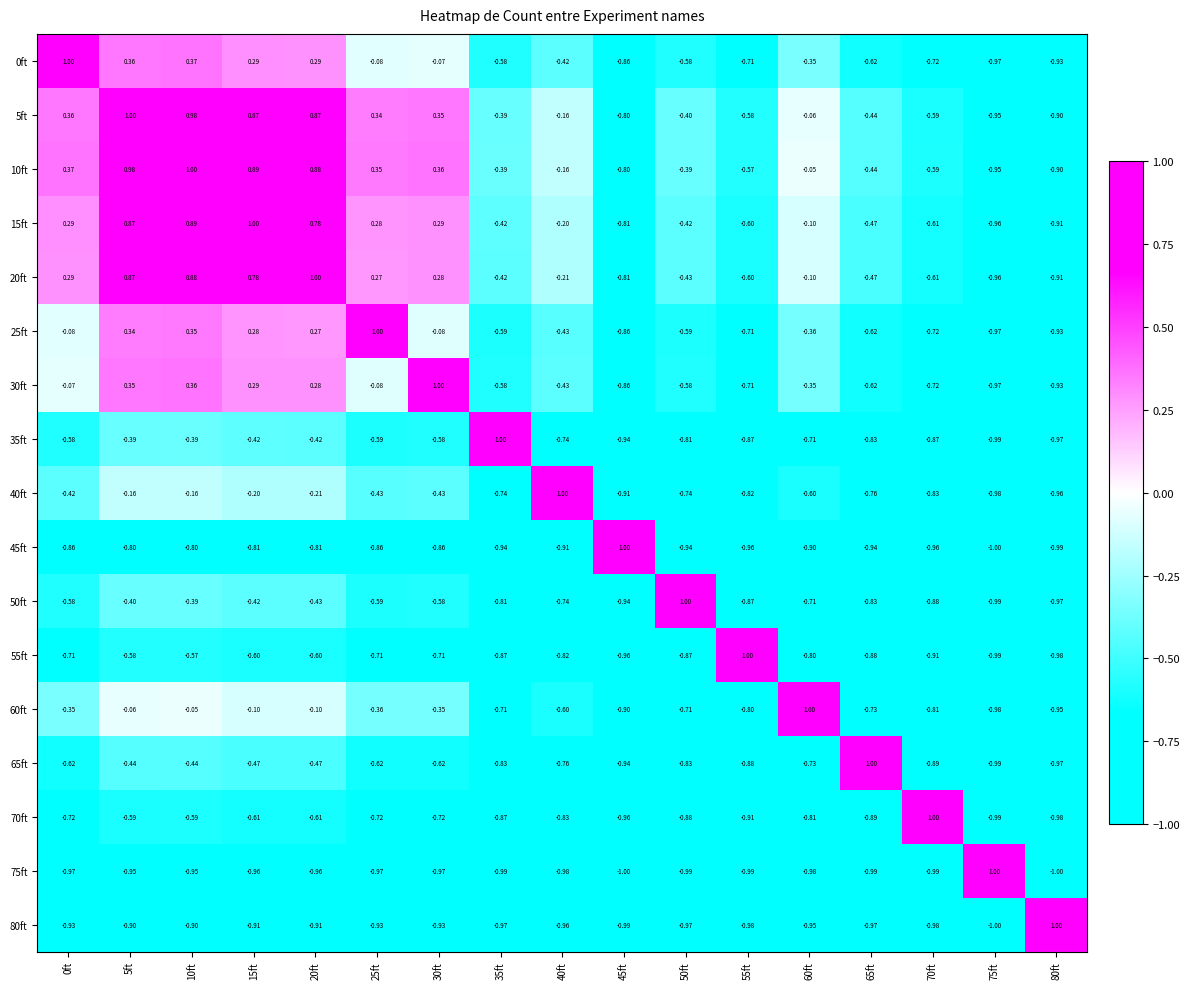

Is the value of 55ft at 30ft greater than the value of 30ft at 5ft?

No